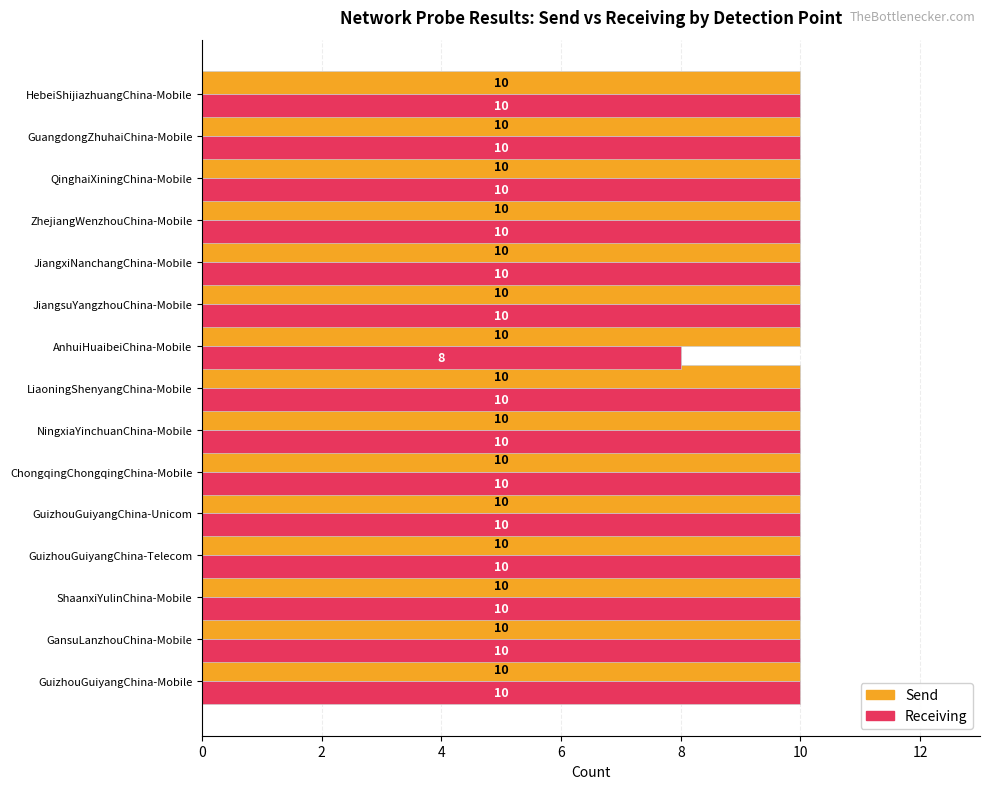

Which series has the widest spread of values?

Receiving